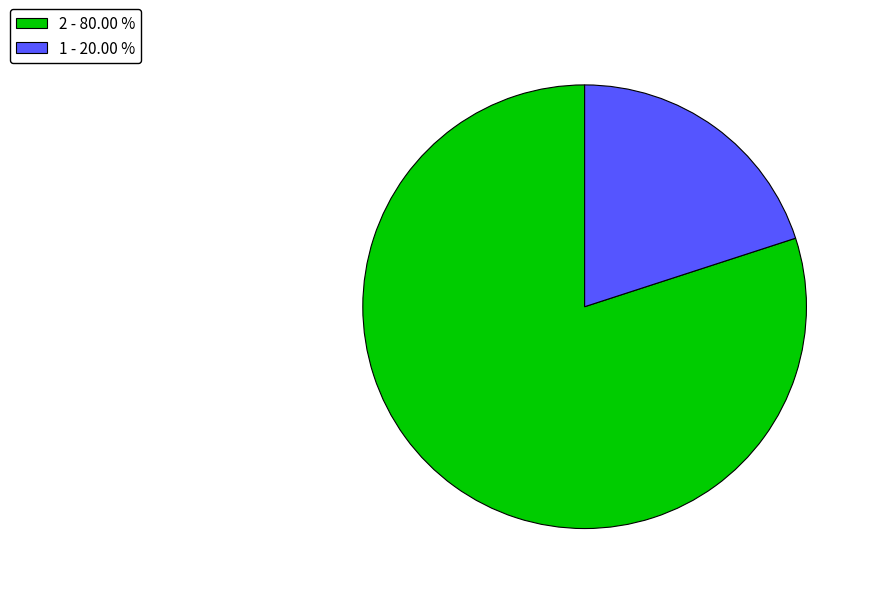

Which slice is the largest?

2 - 80.00 %